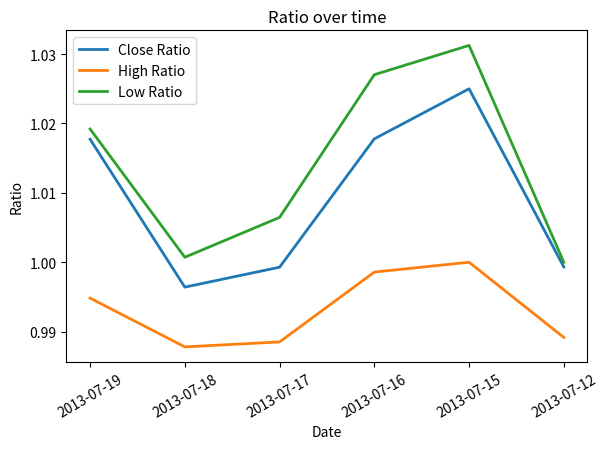

Rank the series at 2013-07-15 from highest to lowest value.

Low Ratio, Close Ratio, High Ratio